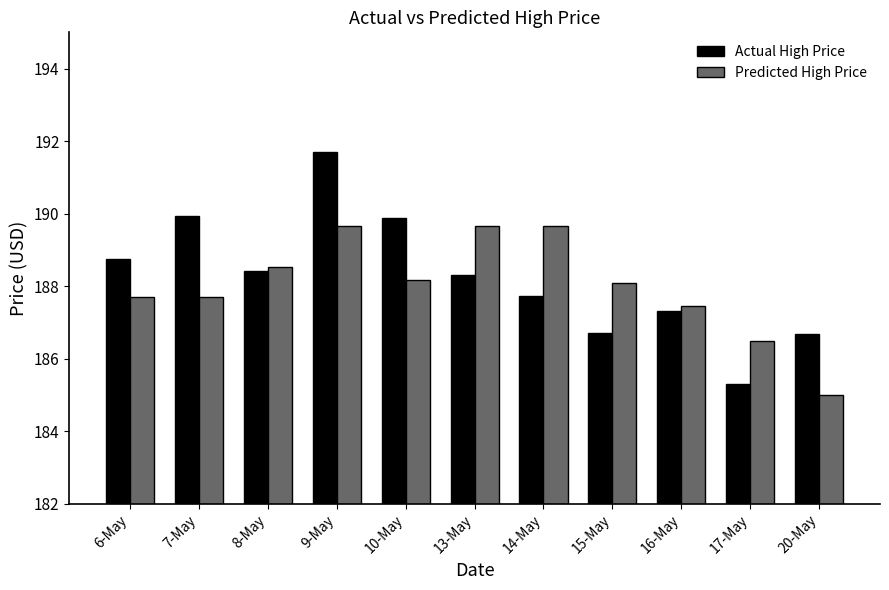

What is the label of the 5th bar from the left?

10-May